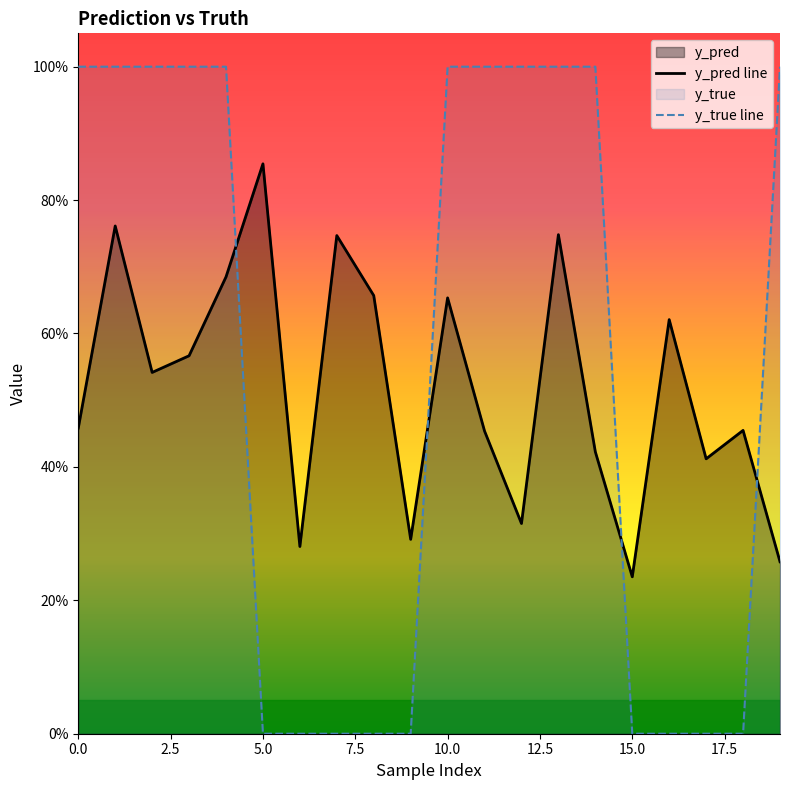

Count the number of categories in the chart.

20